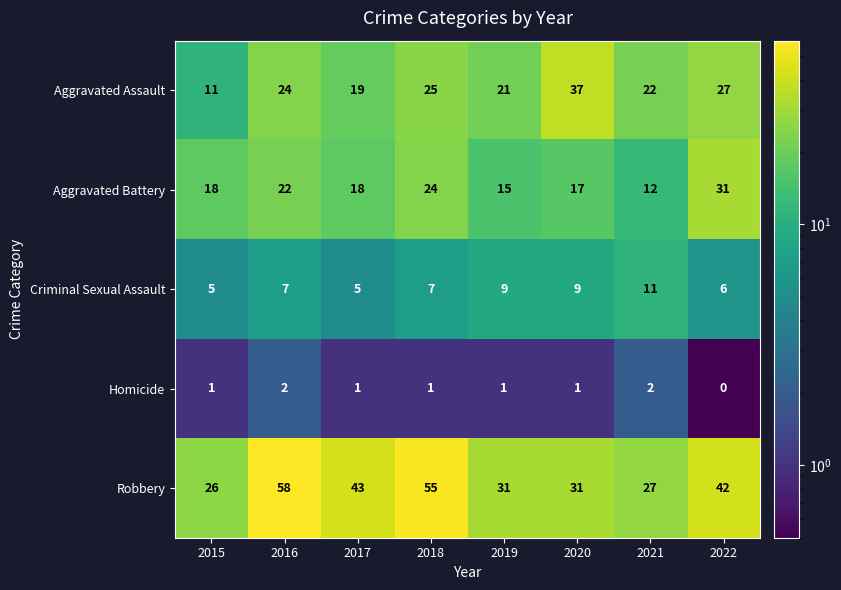

At which label does Robbery reach its minimum?

2015